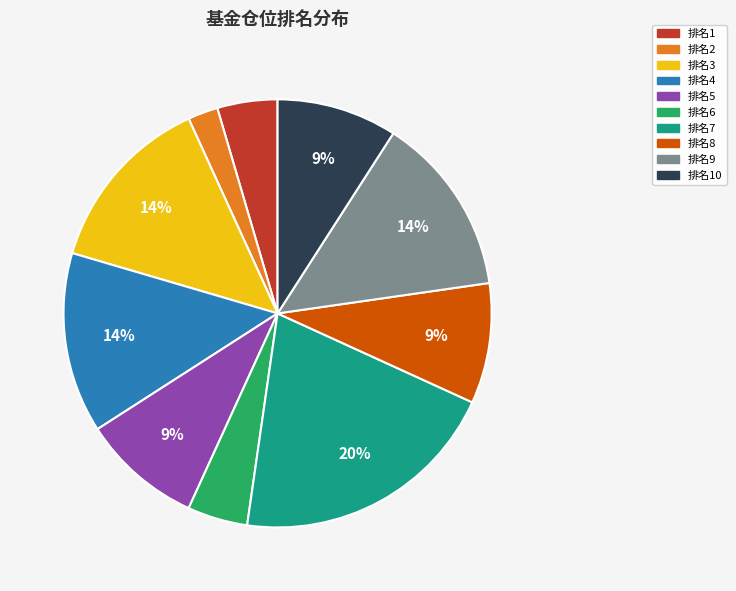

To the nearest percent, what is the average slice percentage?

10%